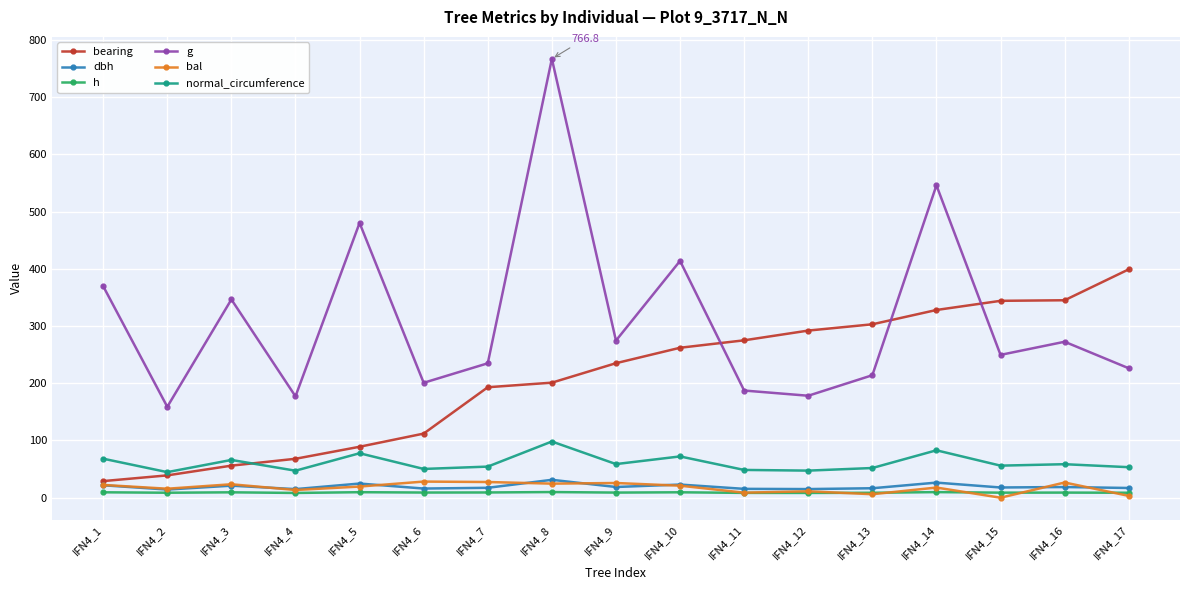

What is the minimum value for h?

8.3